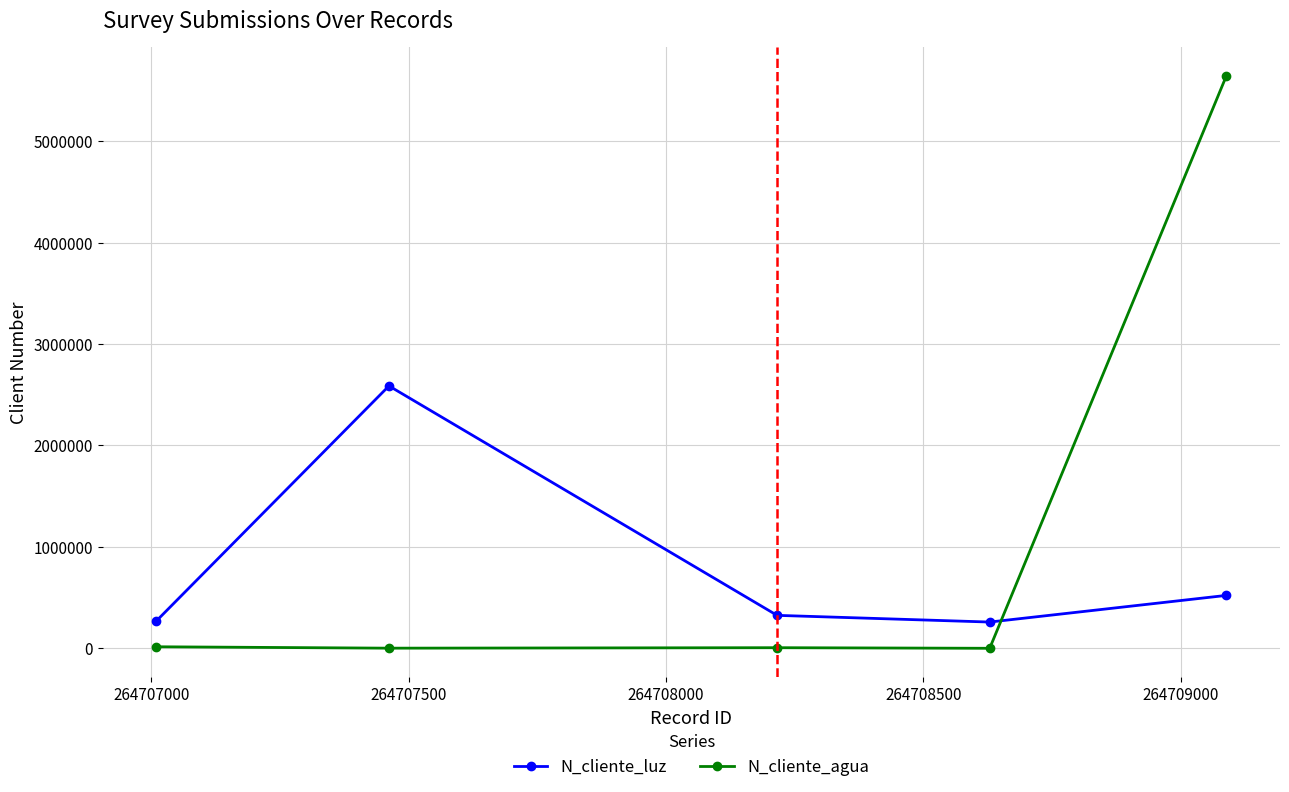

Which series has the largest range (max minus min)?

N_cliente_agua